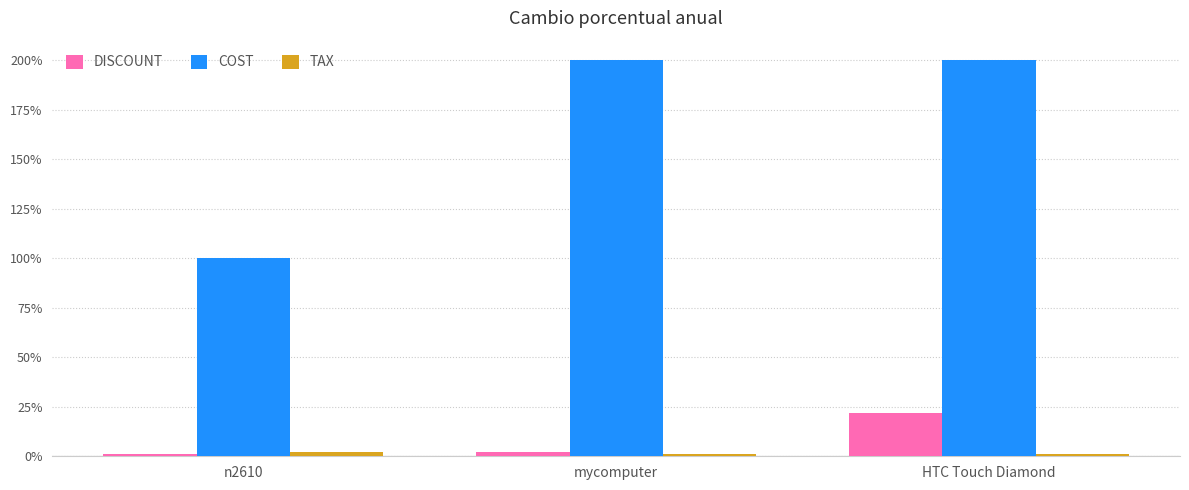

What is the difference between the second highest and minimum values in the COST series?

100